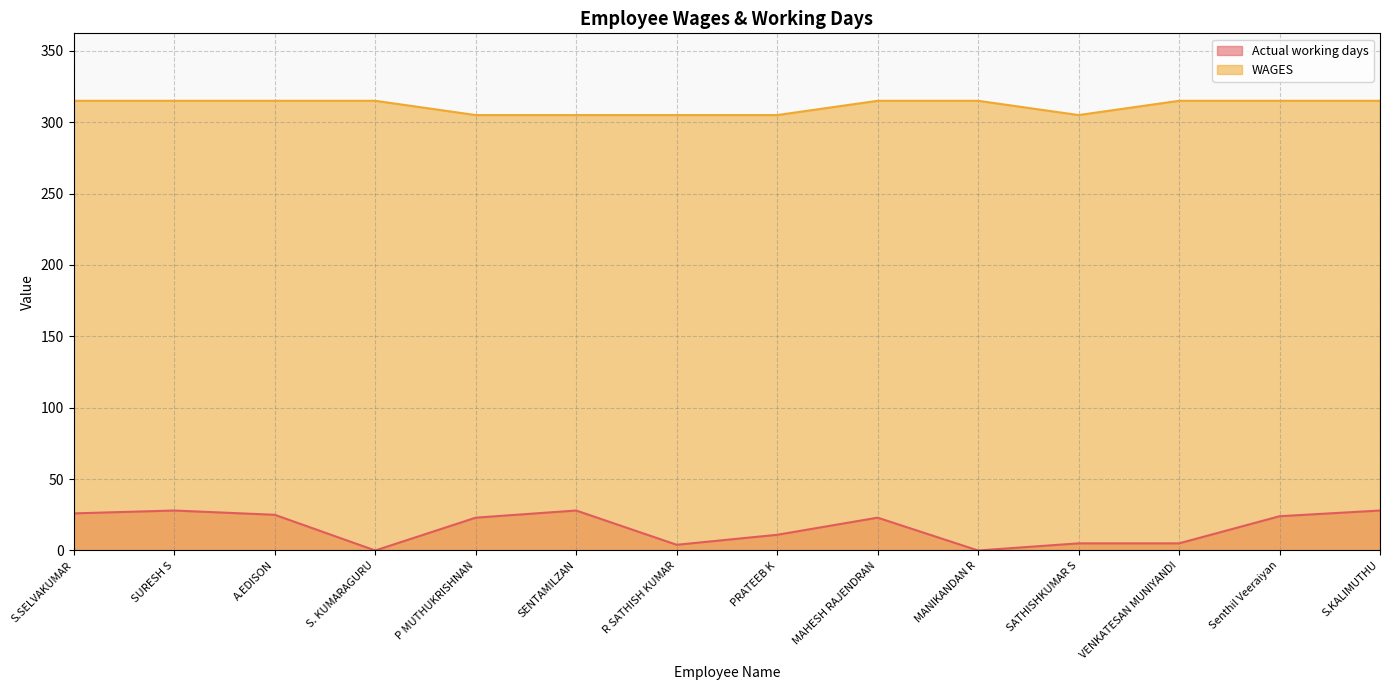

The WAGES series shows 305 at R SATHISH KUMAR. True or false?

True